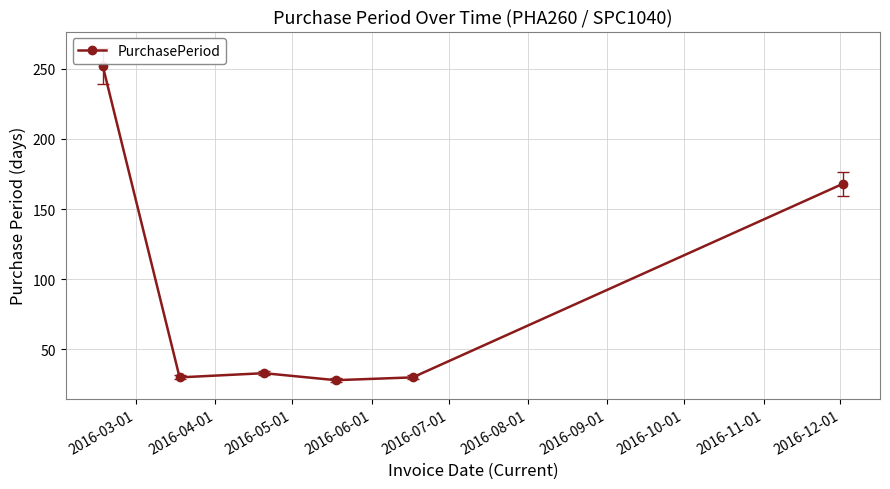

How many lines are shown in the chart?

1